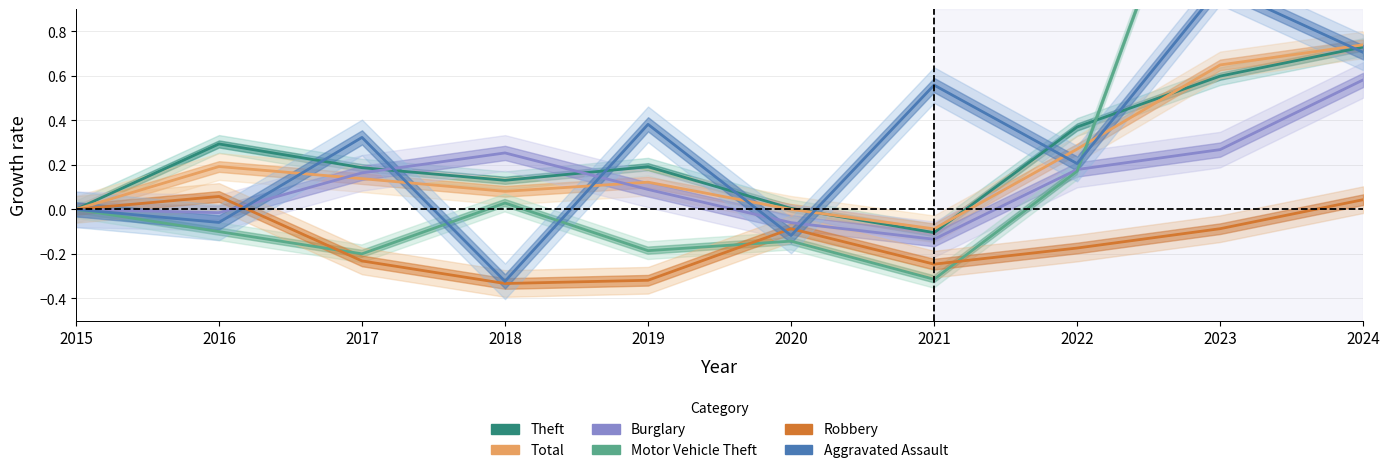

What is the minimum value for Total?

-0.1